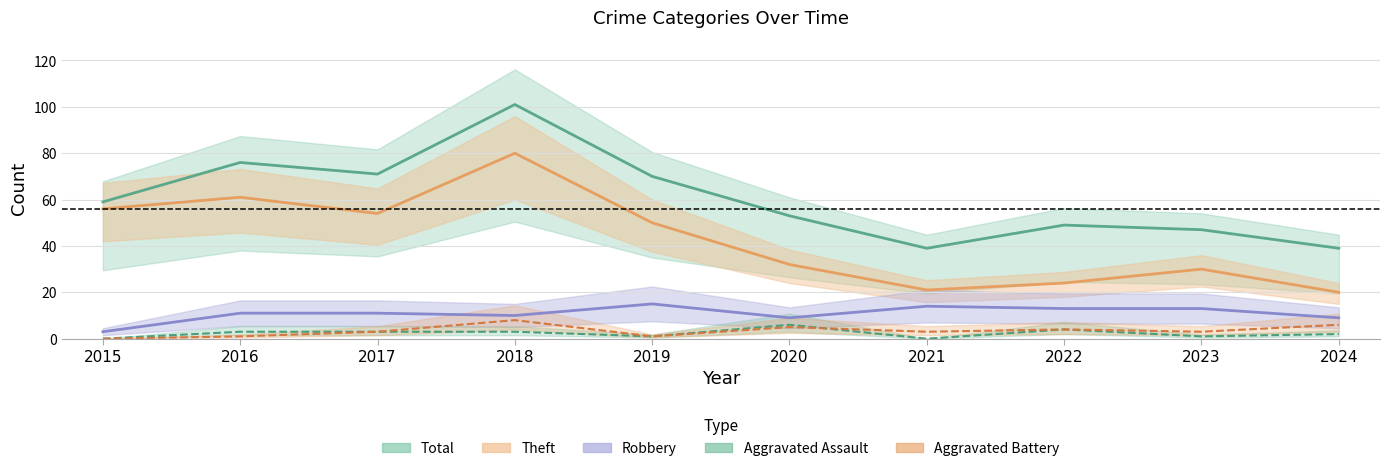

Where do Aggravated Assault and Aggravated Battery first cross each other?

2020 and 2021